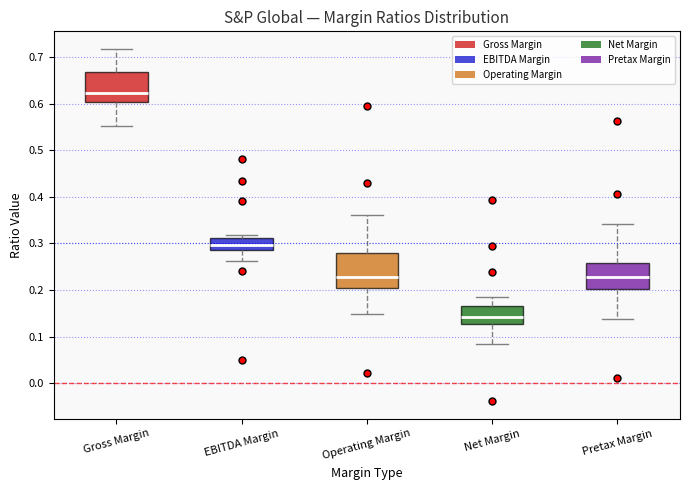

Reading left to right, transcribe this box plot: for each box, give where its median line is, the range the box spans, and where its two whiskers end, as read against the y-axis. The values are not printed on the chart, so give them approximately, as read against the axis.

Gross Margin: median 0.62, box 0.60 to 0.67, whiskers 0.55 to 0.72
EBITDA Margin: median 0.30, box 0.29 to 0.31, whiskers 0.26 to 0.32
Operating Margin: median 0.23, box 0.21 to 0.28, whiskers 0.15 to 0.36
Net Margin: median 0.14, box 0.13 to 0.16, whiskers 0.08 to 0.19
Pretax Margin: median 0.23, box 0.20 to 0.26, whiskers 0.14 to 0.34